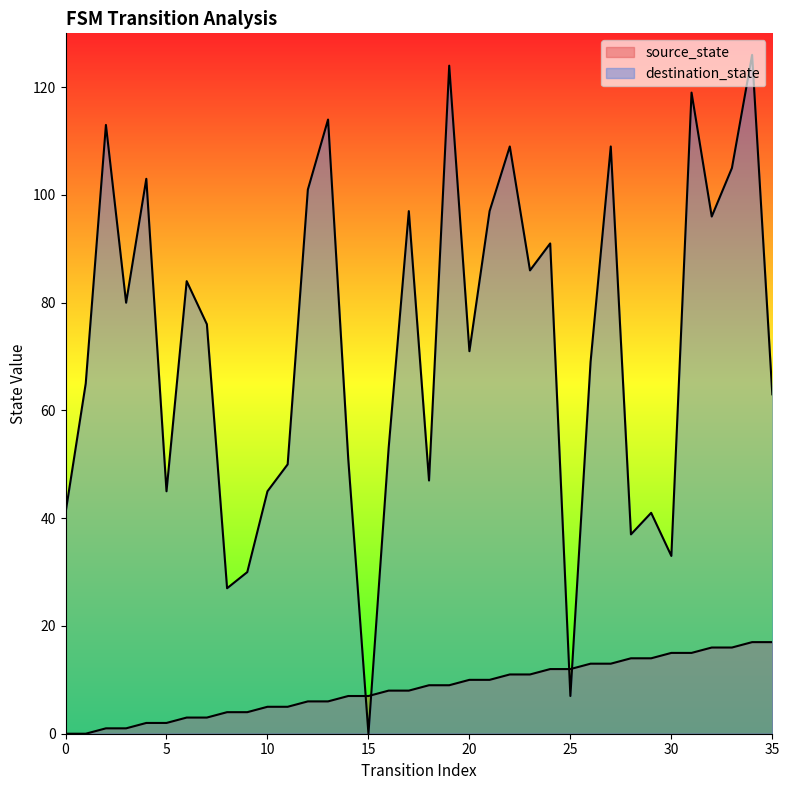

Is the value of source_state at 16 greater than the value of destination_state at 8?

No